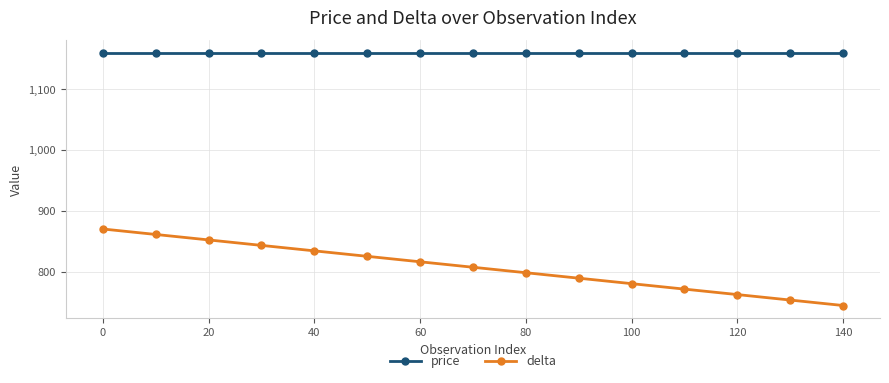

How many series are shown in this chart?

2